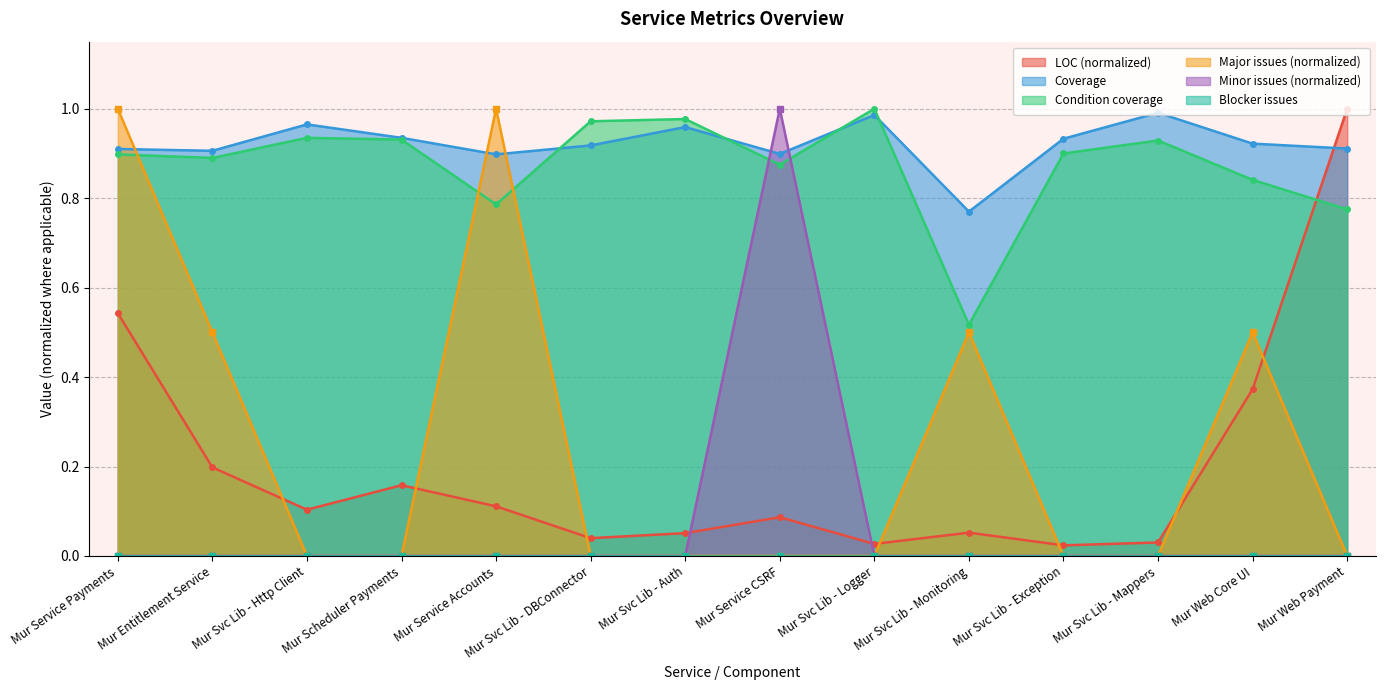

At which label does Minor issues reach its minimum?

Mur Service Payments